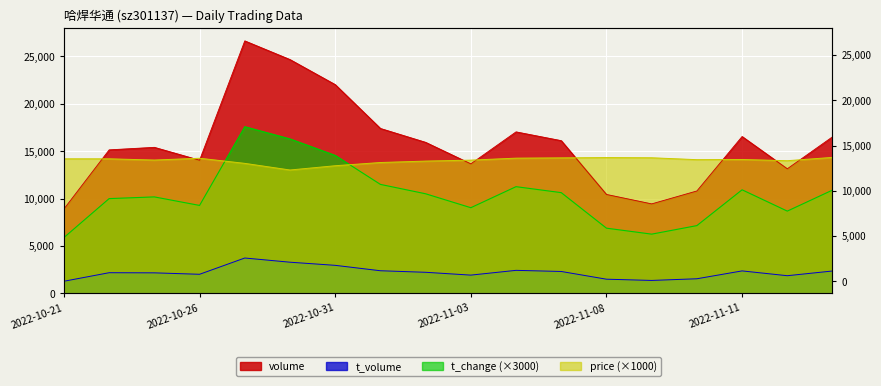

Is it true that volume equals 24667.0 at 2022-10-28?

True